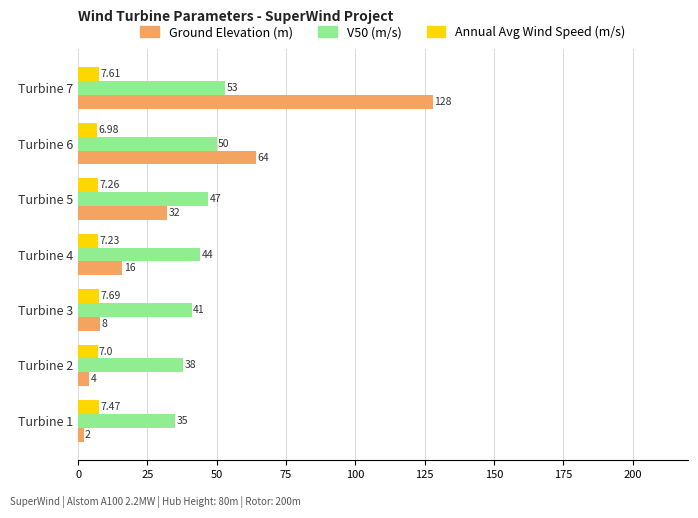

What is the difference between the V50 (m/s) values at Turbine 3 and Turbine 4?

3.0